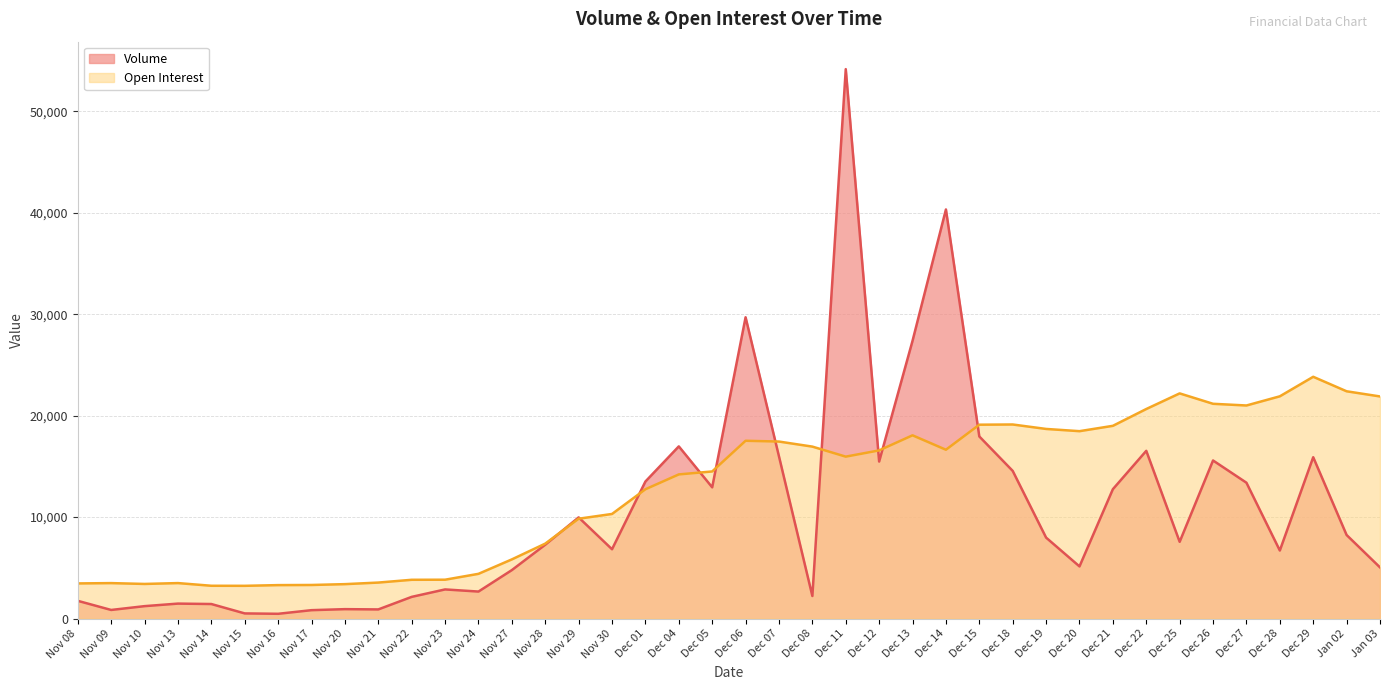

How many values in the Volume series exceed 7565?

19